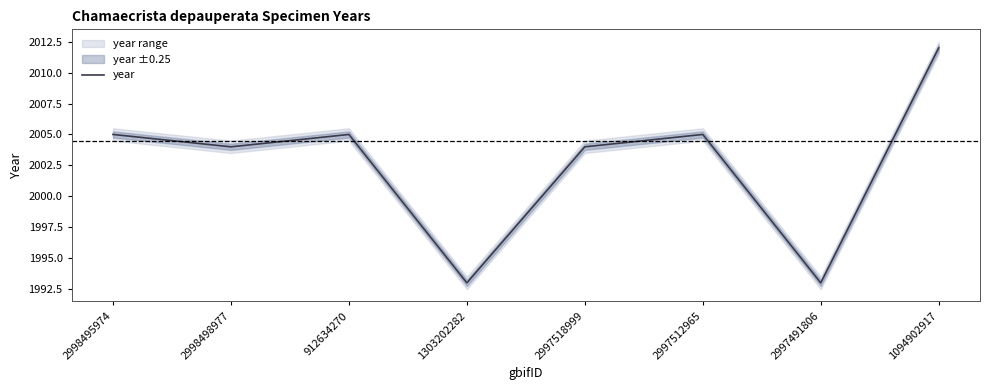

How many lines are shown in the chart?

1